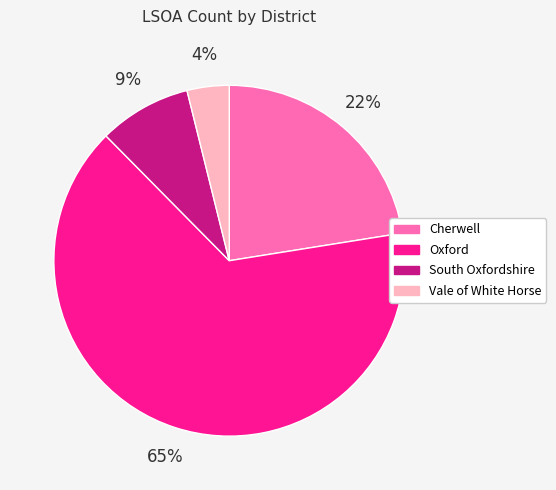

Approximately how many times larger is the value at Cherwell compared to Oxford?

0.3